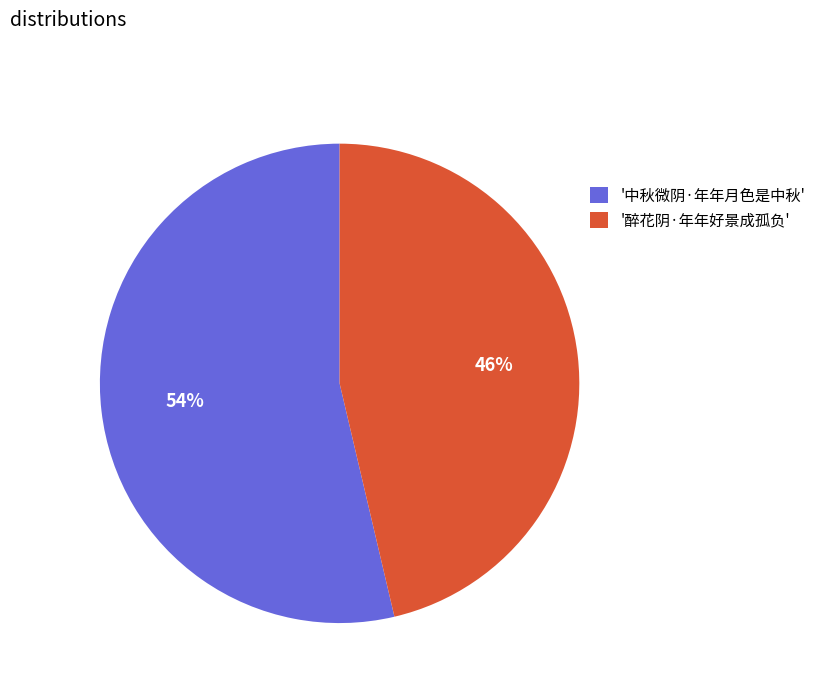

Which has a higher value, '醉花阴·年年好景成孤负' or '中秋微阴·年年月色是中秋'?

'中秋微阴·年年月色是中秋'